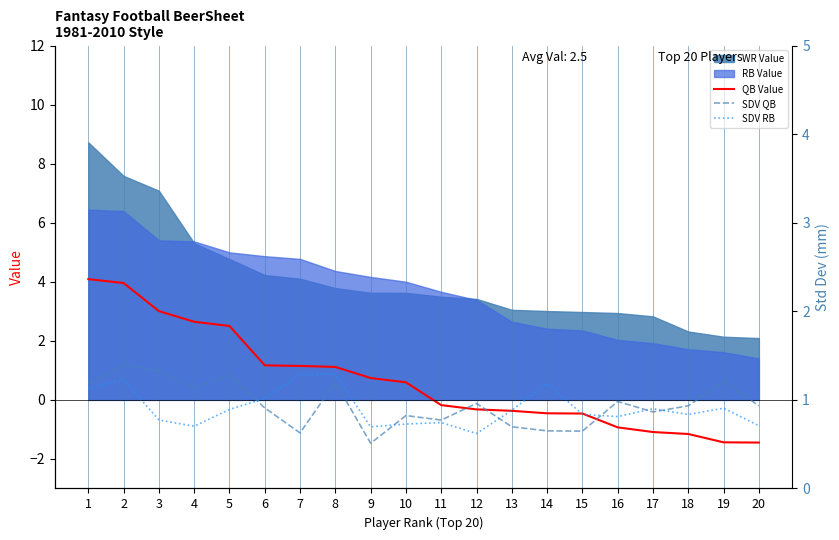

At which label does SDV QB reach its minimum?

9